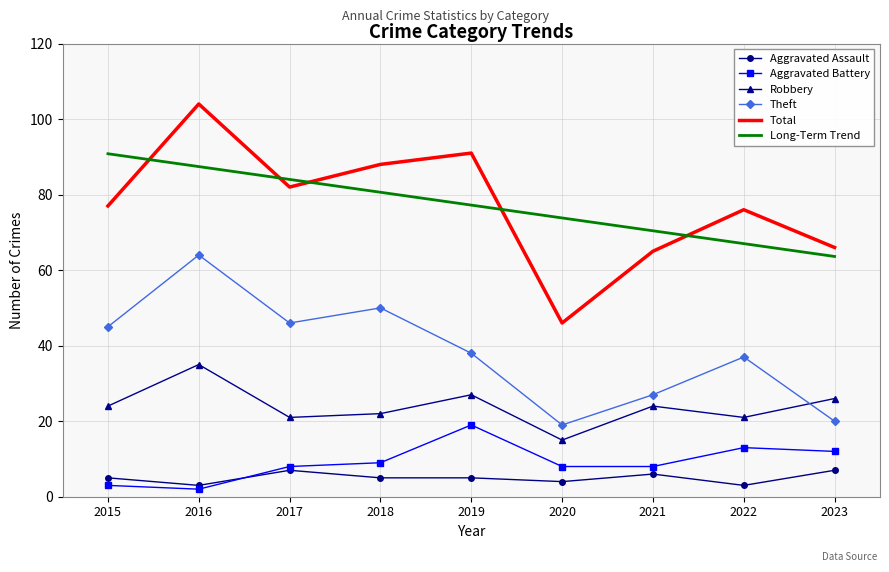

True or false: Aggravated Battery and Total cross at least once.

False